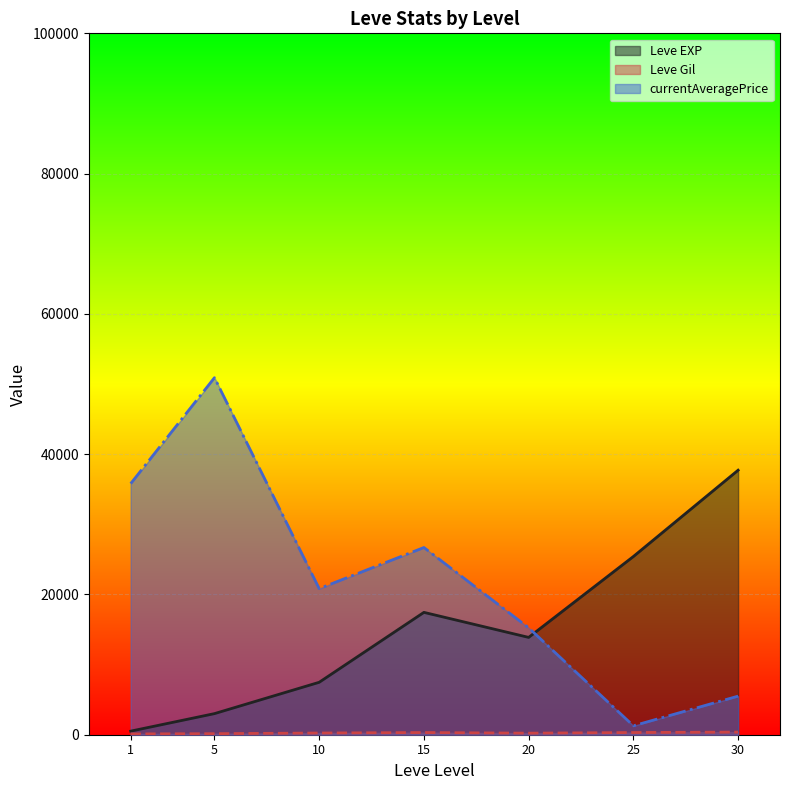

The value of Leve Gil (line) at 30 is 375.2. True or false?

True